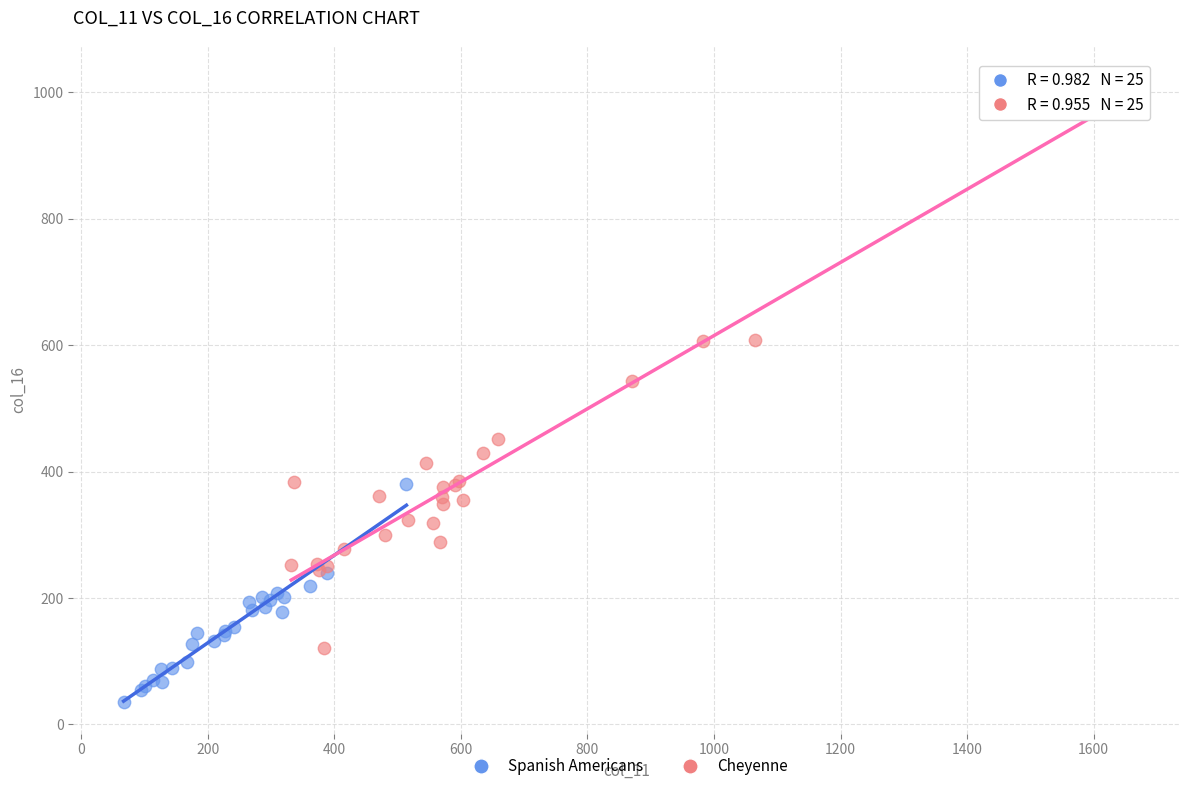

What are all the series names shown in the legend?

Spanish Americans, Cheyenne